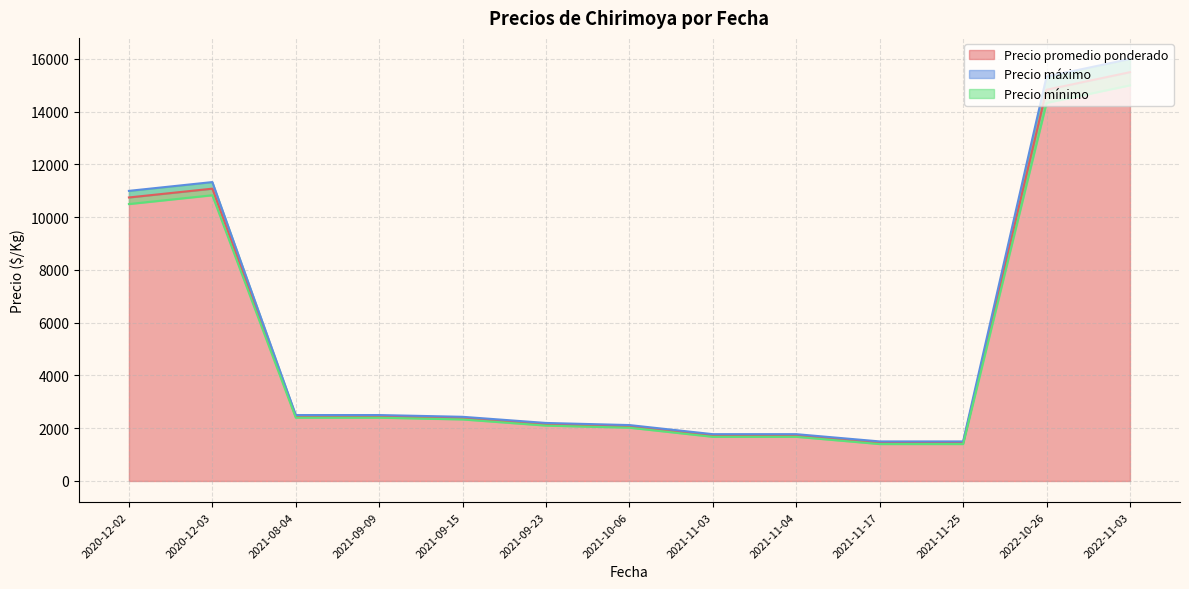

Which series changed the most between 2020-12-03 and 2021-11-25?

Precio máximo